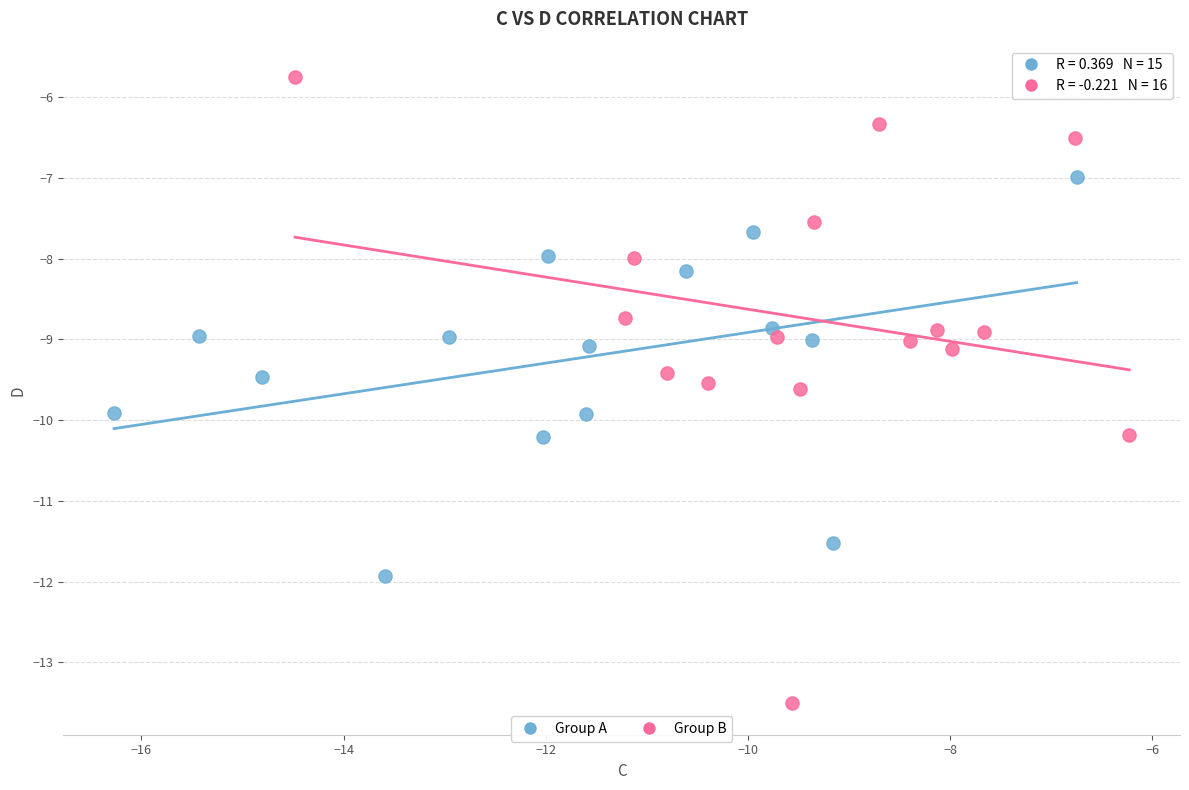

Which series reaches the maximum Y coordinate?

Group B